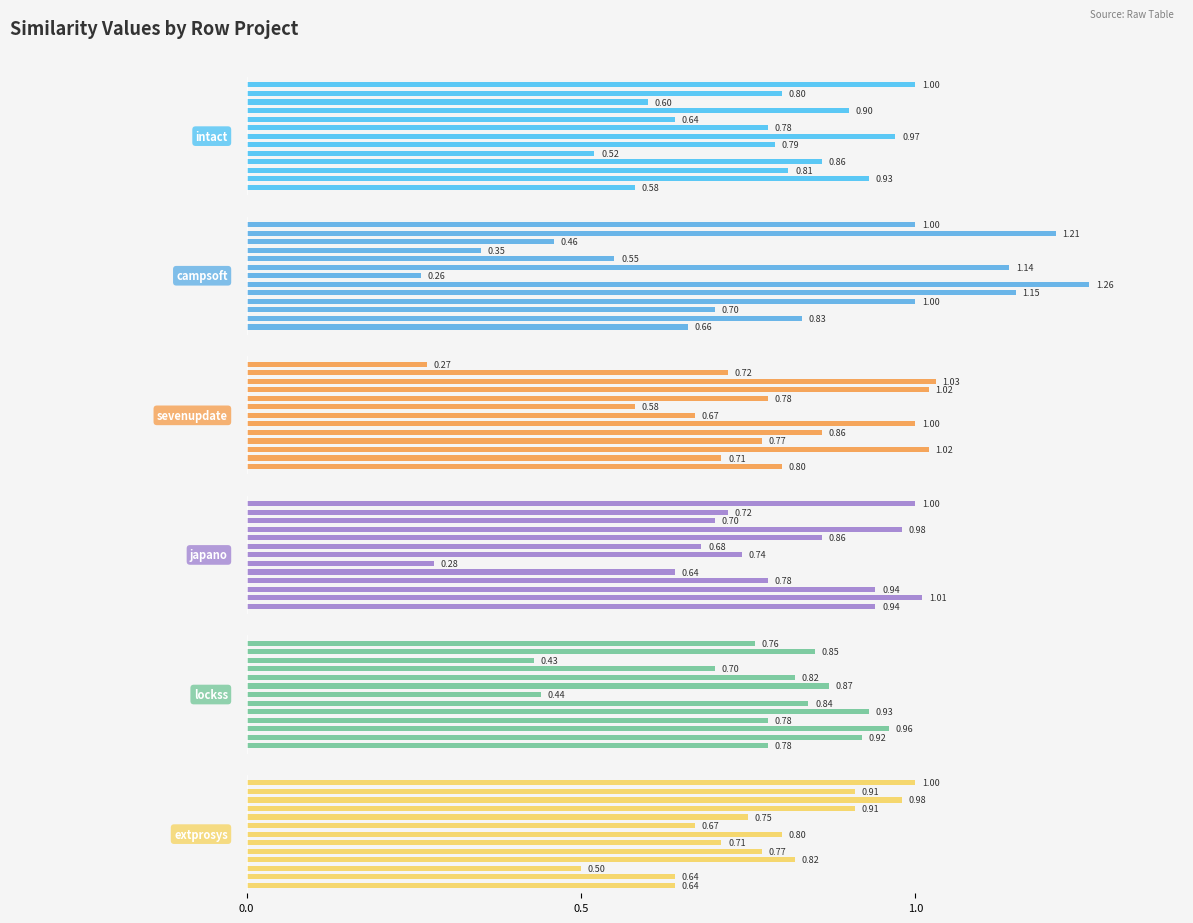

What is the maximum value for intact.csv?

1.0